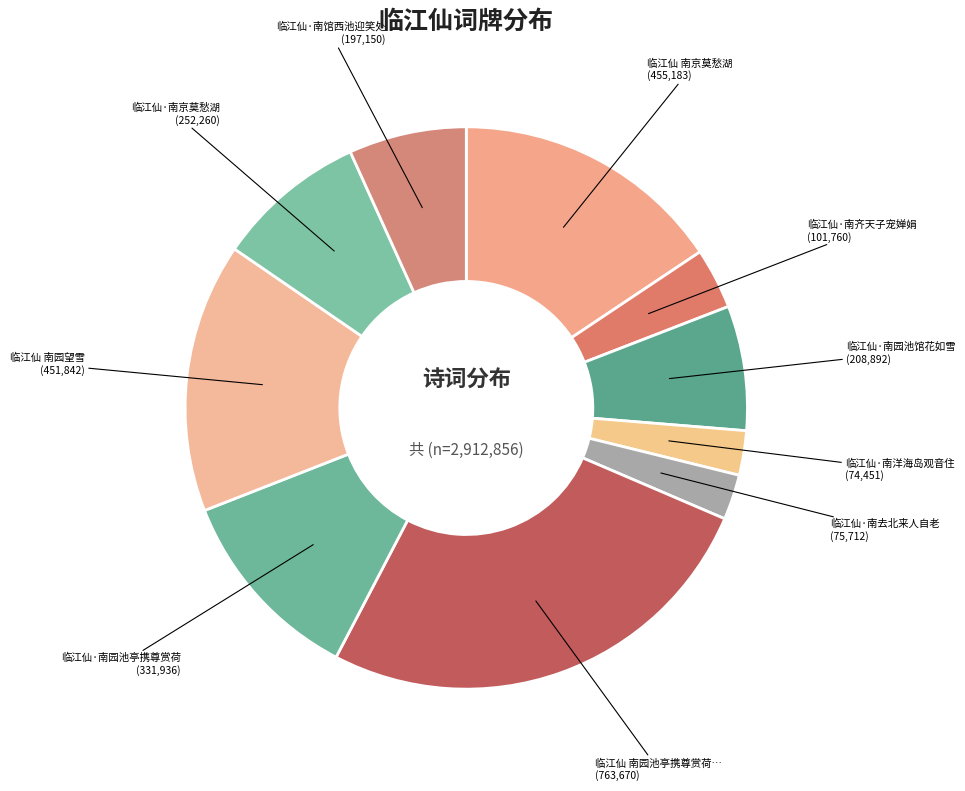

How many slices are in this pie chart?

10